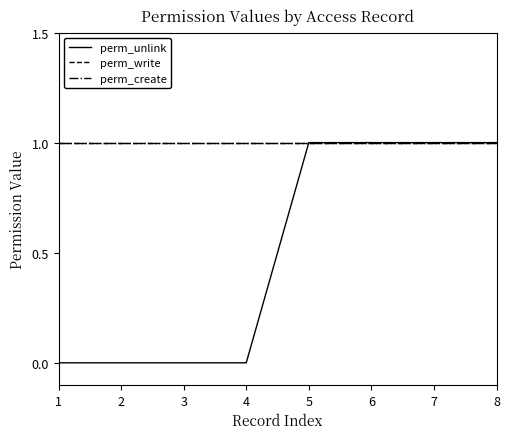

What is the average value of the perm_create series?

1